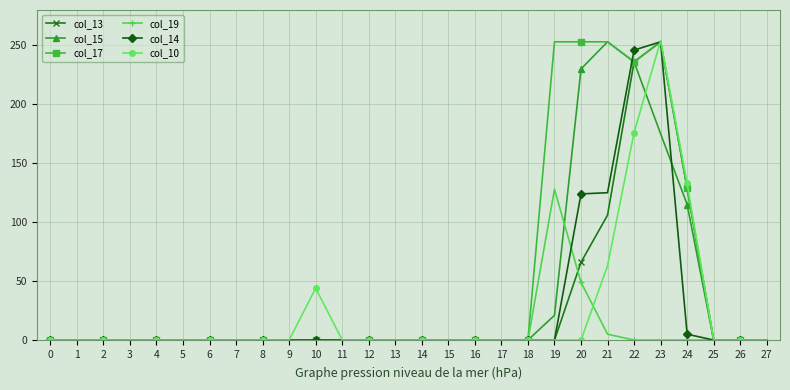

Is the value of col_13 at 12 greater than the value of col_14 at 20?

No